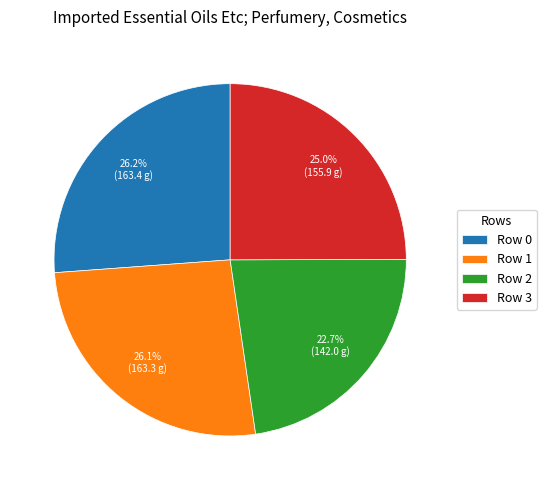

Is there a majority slice in this chart?

No